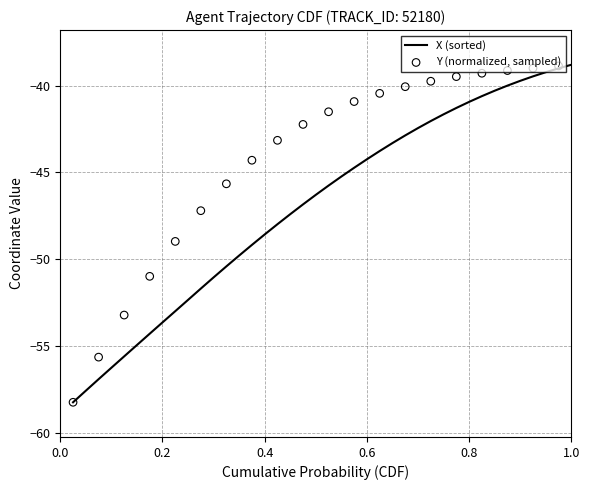

What is the maximum value for X (sorted)?

-38.8